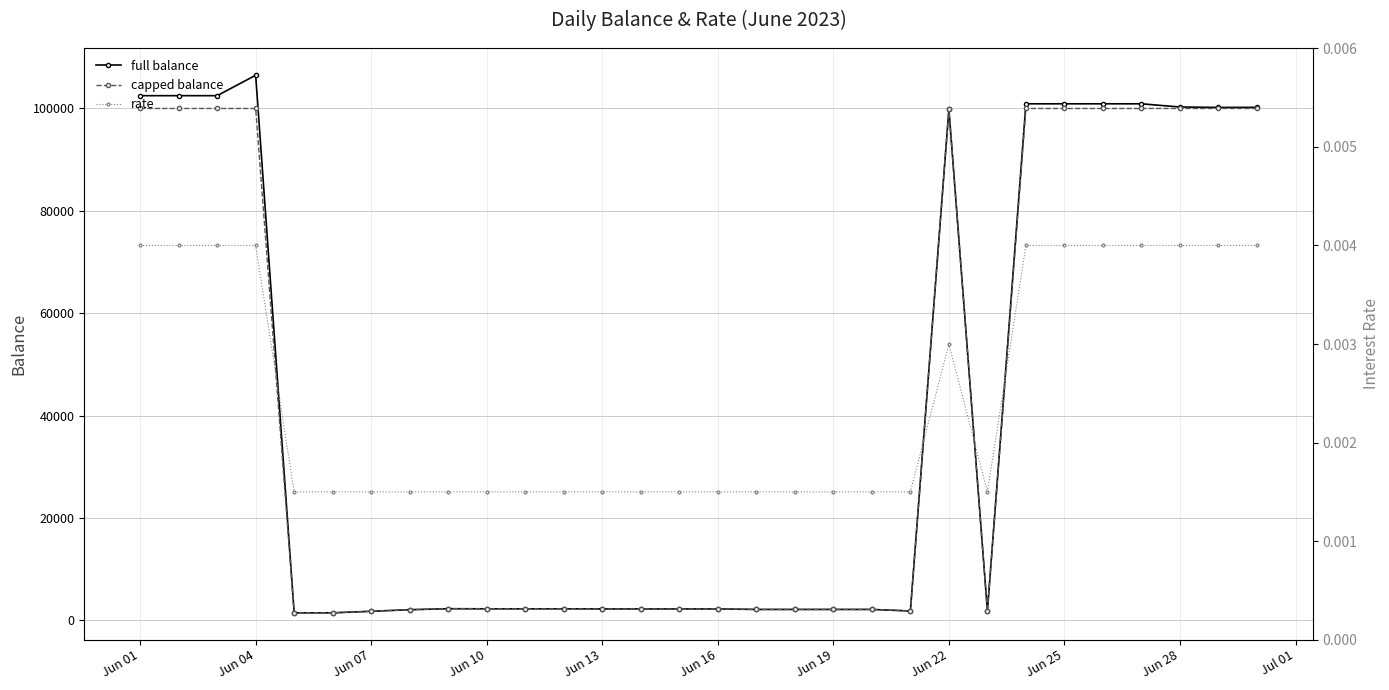

Read the full balance value at Jun 16.

2251.2